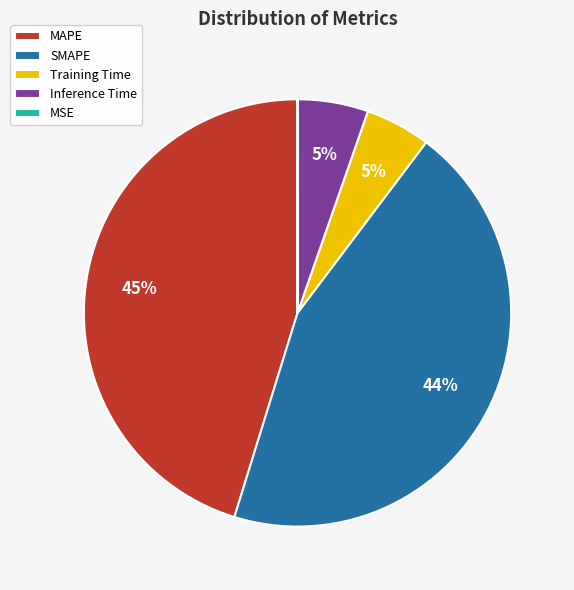

True or false: SMAPE accounts for 44% of the total.

True